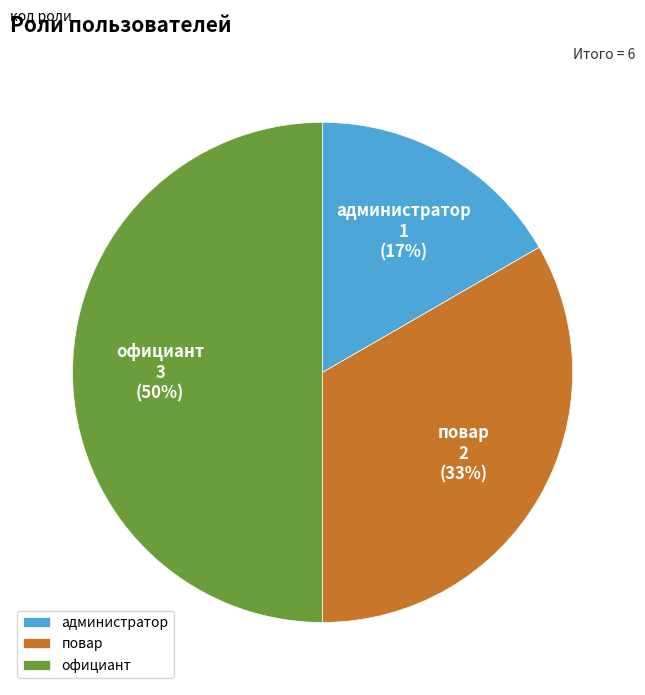

Does повар account for over 50% of the chart?

No